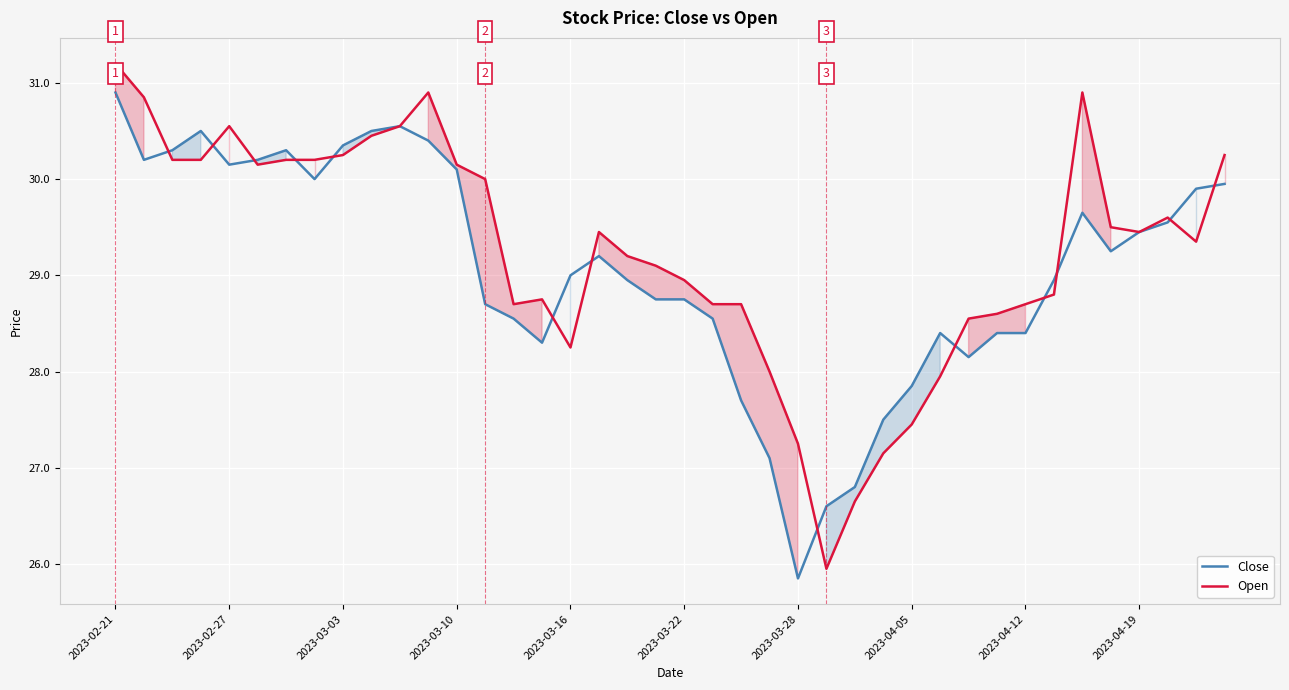

What is the minimum value for Open?

25.9